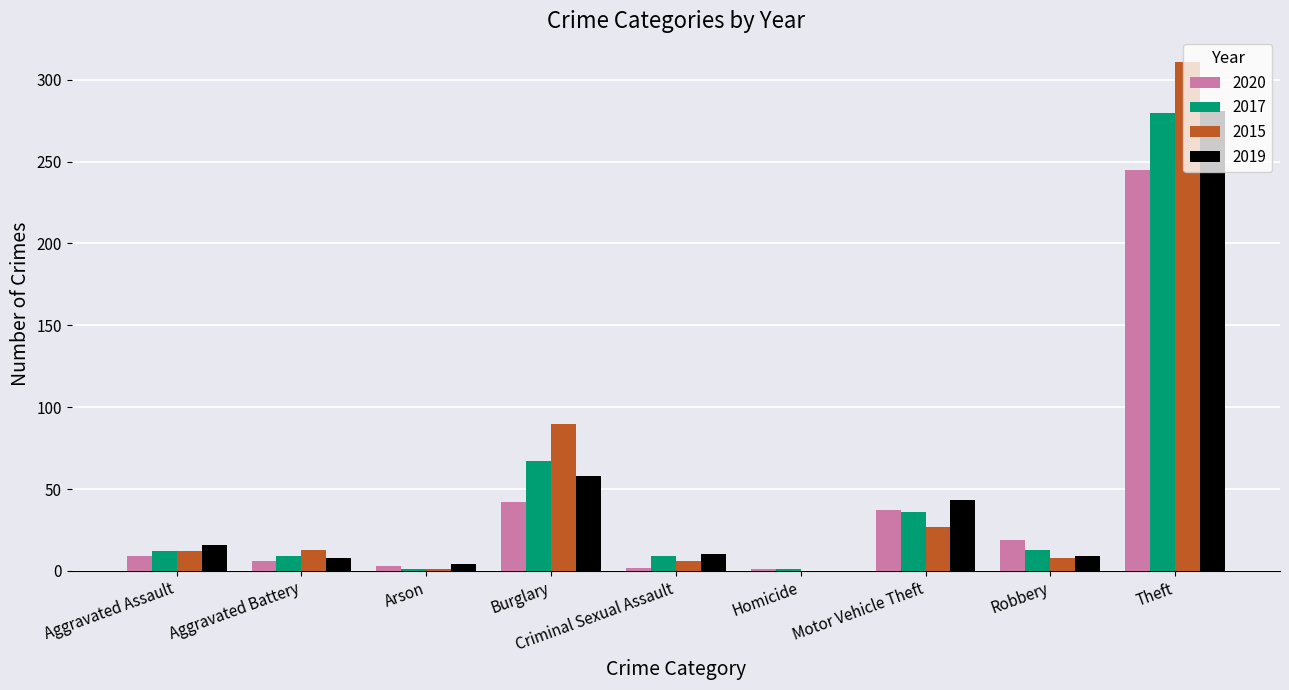

Is it true that 2015 equals 8 at Robbery?

True